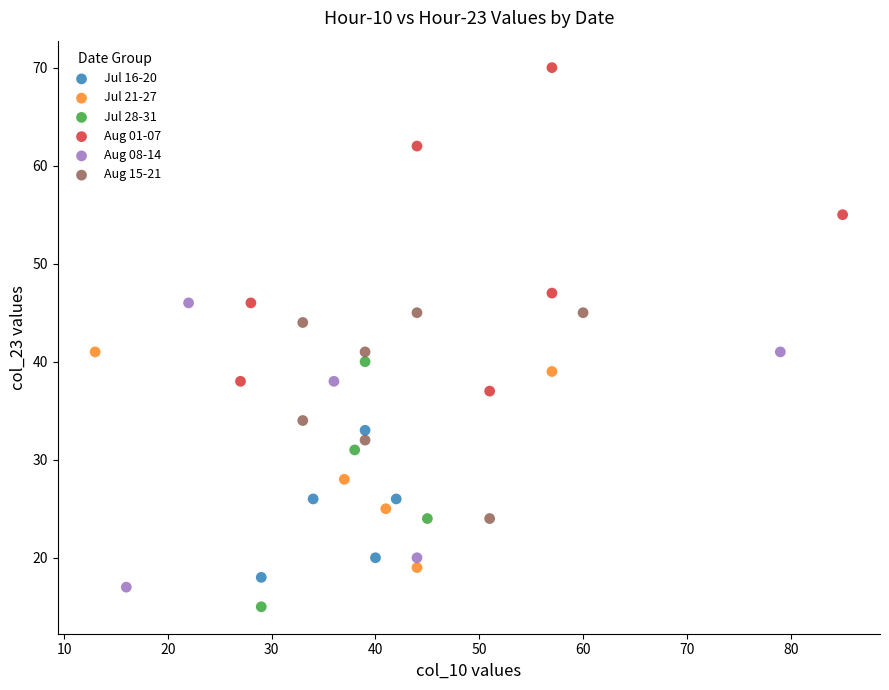

Which series reaches the minimum Y coordinate?

Jul 28-31